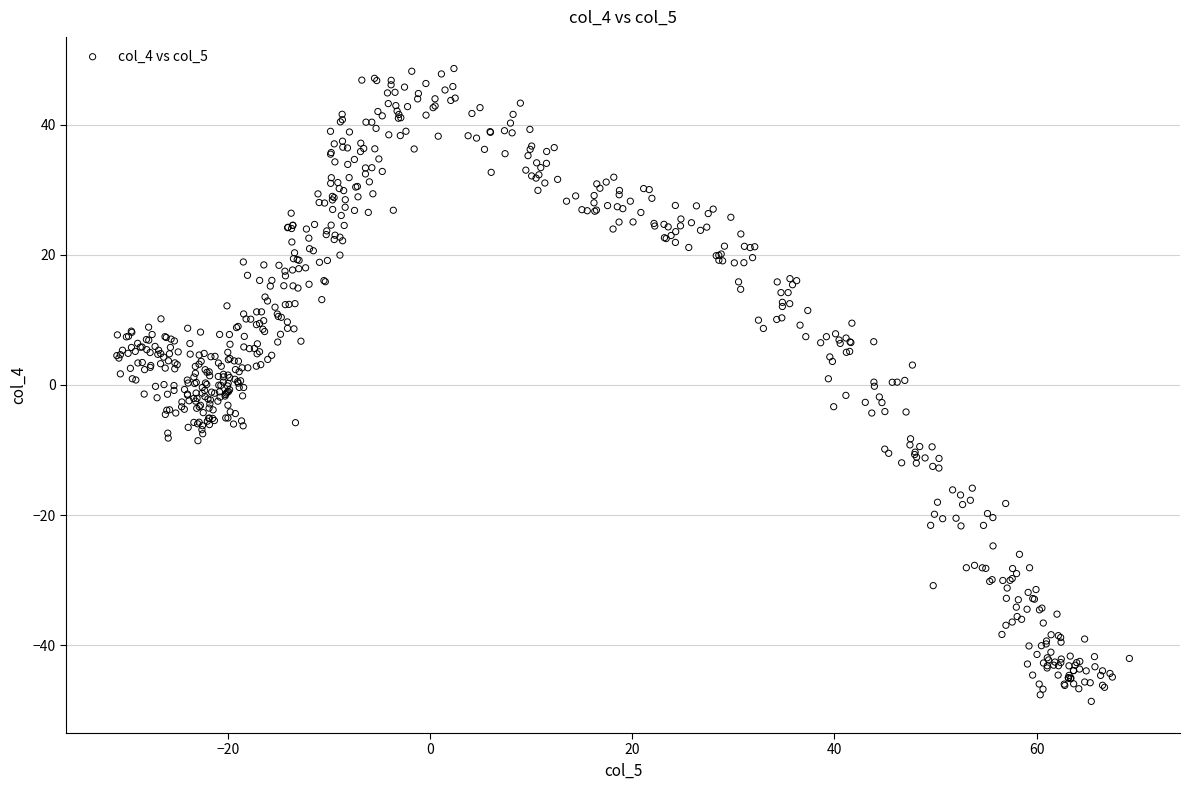

What is the range of Y values (max minus min)?

97.2